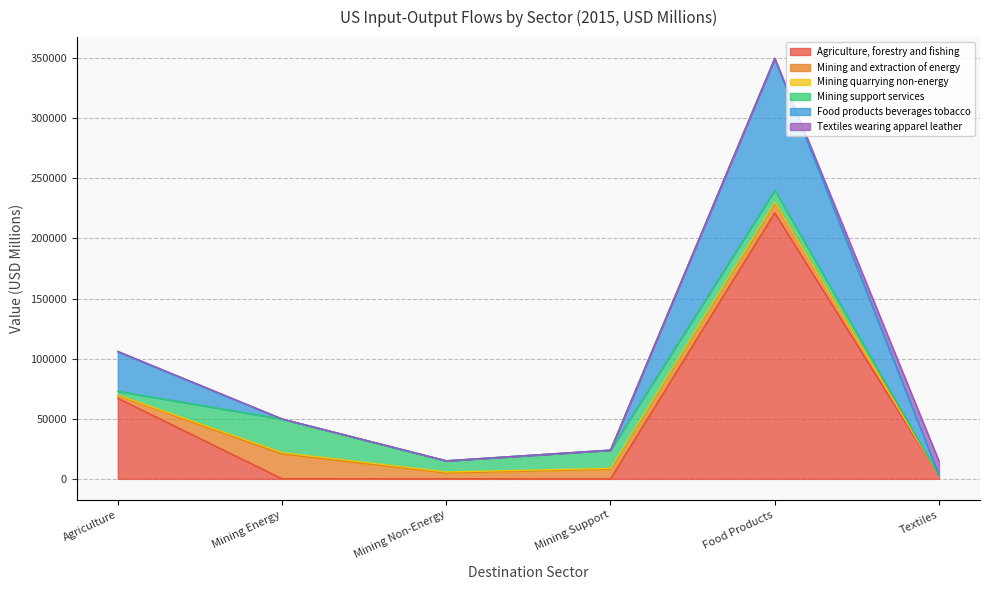

Reading left to right, transcribe all the data shown in this chart.

Agriculture, forestry and fishing: Agriculture=67012.6	Mining Energy=103.4	Mining Non-Energy=27.2	Mining Support=10.2	Food Products=221344.9	Textiles=2197.8
Mining and extraction of energy: Agriculture=2211.3	Mining Energy=20554.0	Mining Non-Energy=4843.5	Mining Support=7971.8	Food Products=8068.1	Textiles=74.5
Mining quarrying non-energy: Agriculture=551.1	Mining Energy=1199.9	Mining Non-Energy=836.4	Mining Support=726.5	Food Products=671.5	Textiles=34.2
Mining support services: Agriculture=3070.6	Mining Energy=27907.3	Mining Non-Energy=9294.0	Mining Support=15182.3	Food Products=10156.8	Textiles=2.9
Food products beverages tobacco: Agriculture=32898.8	Mining Energy=40.2	Mining Non-Energy=20.0	Mining Support=21.7	Food Products=109205.7	Textiles=627.0
Textiles wearing apparel leather: Agriculture=356.0	Mining Energy=59.9	Mining Non-Energy=28.6	Mining Support=27.0	Food Products=587.9	Textiles=11850.3